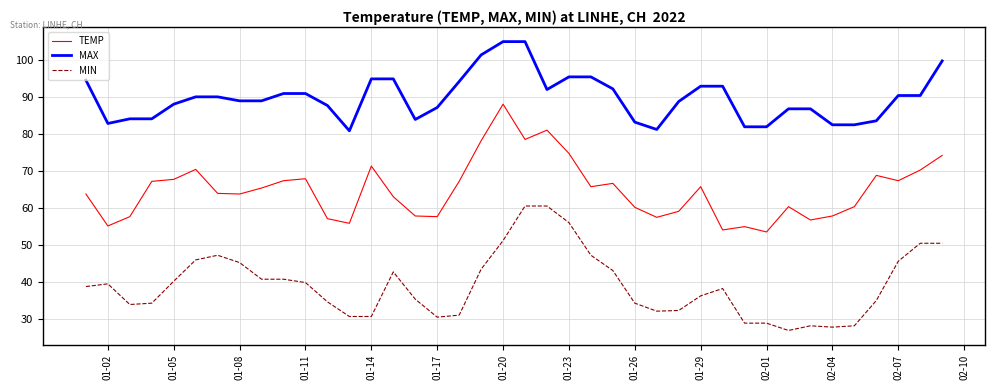

What is the sum of all MIN values?

1563.1